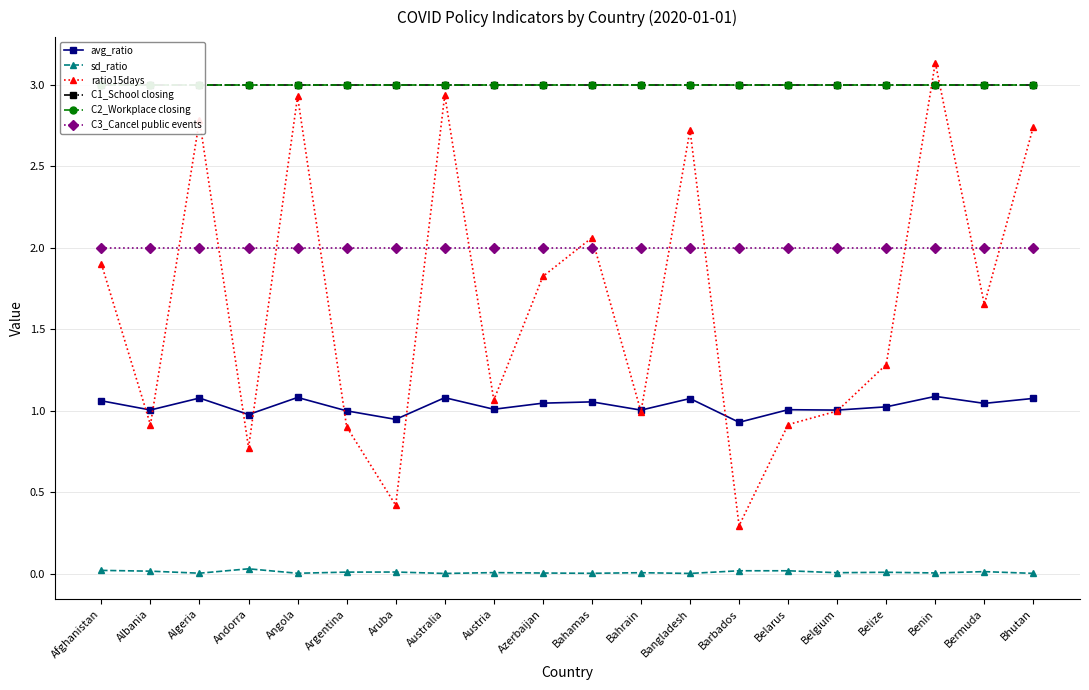

Rank the series at Andorra from lowest to highest value.

sd_ratio, ratio15days, avg_ratio, C3_Cancel public events, C1_School closing, C2_Workplace closing